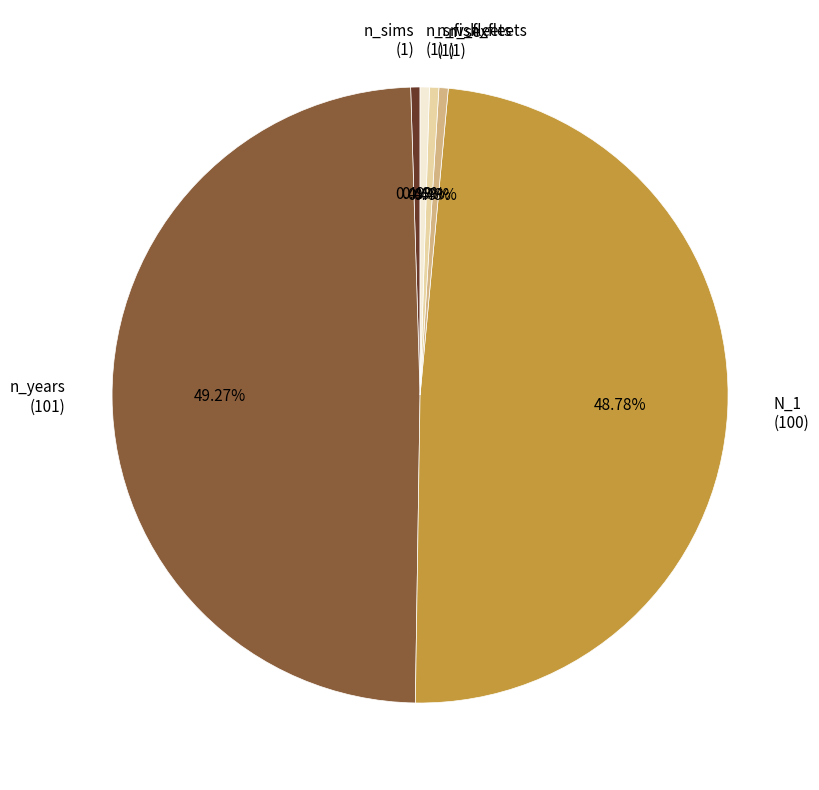

Count the number of slices in the pie.

6